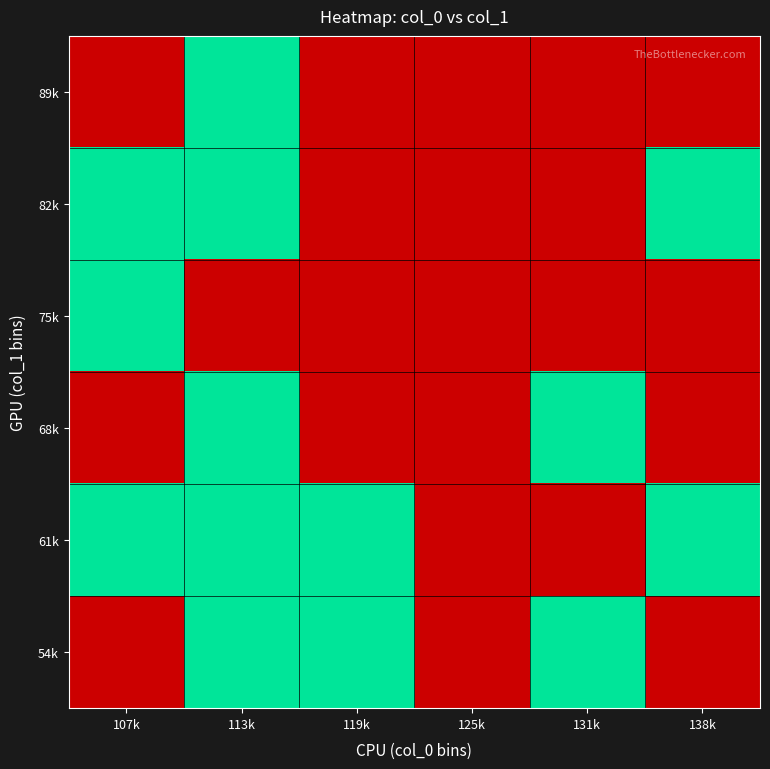

Rank the series by their maximum value, from highest to lowest.

89k, 82k, 75k, 68k, 61k, 54k